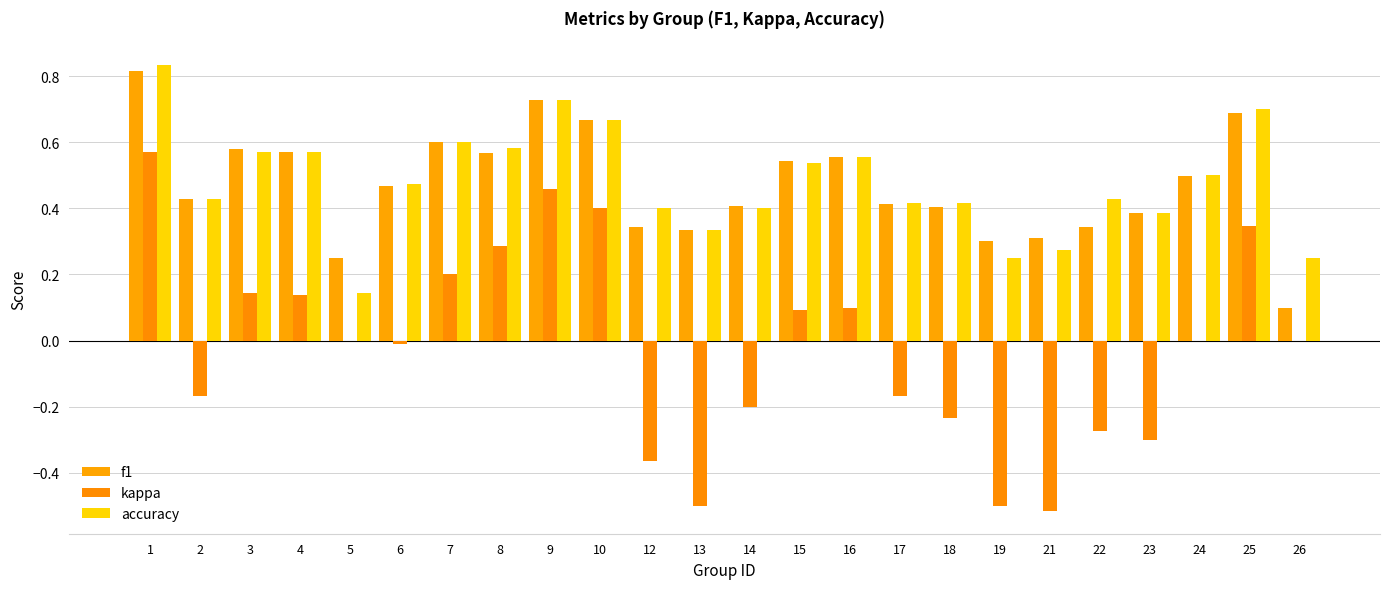

What is the average value of the f1 series?

0.5